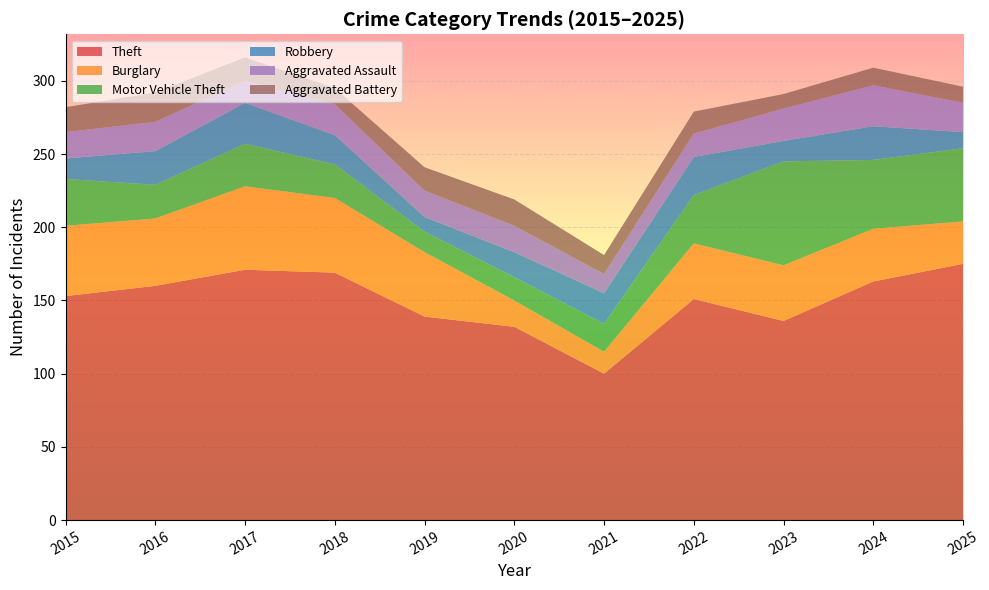

Reading left to right, list all the values displayed in this chart.

Theft: 153	160	171	169	139	132	100	151	136	163	175
Burglary: 48	46	57	51	44	18	15	38	38	36	29
Motor Vehicle Theft: 32	23	29	23	14	16	19	33	71	47	50
Robbery: 14	23	28	20	10	17	21	26	14	23	11
Aggravated Assault: 18	20	15	21	18	18	13	16	22	28	20
Aggravated Battery: 17	20	16	11	16	18	13	15	10	12	11